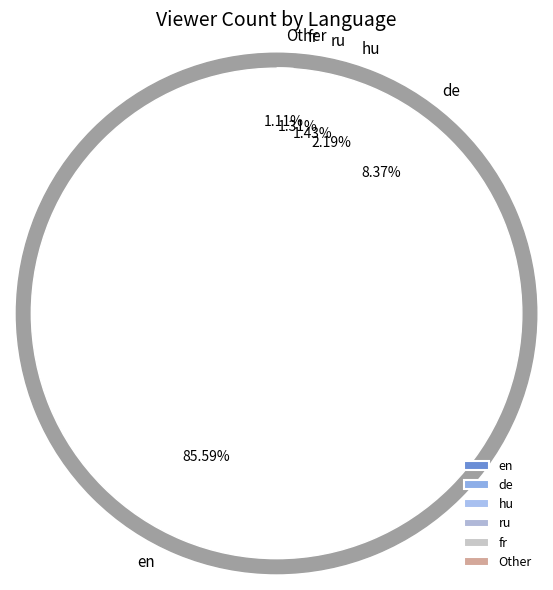

Is en the majority of the pie?

No